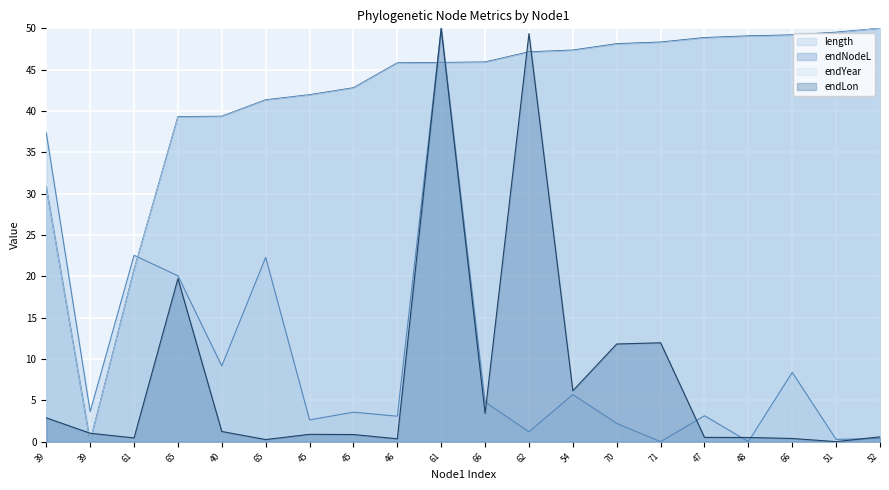

What is the difference between the maximum and minimum values in the endNodeL series?

50.0